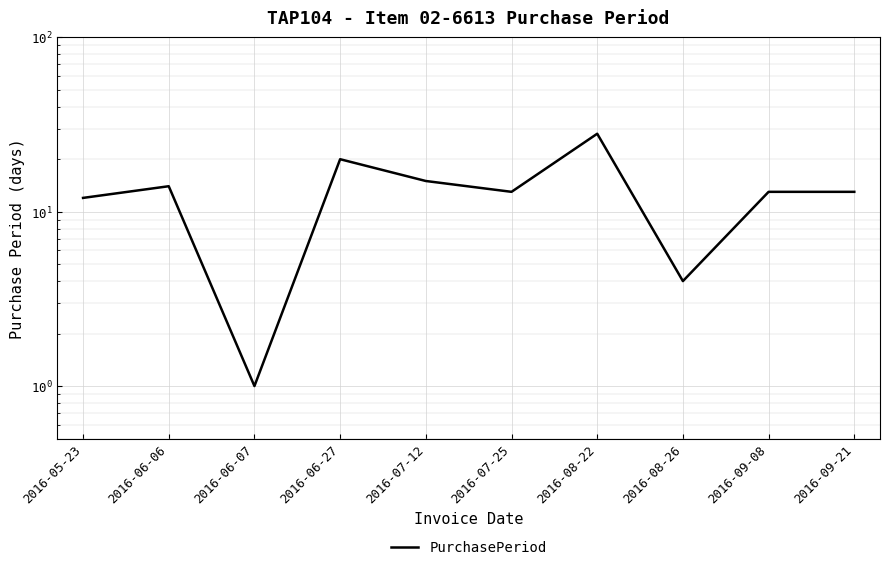

Is this an area chart (filled region under the line)?

No